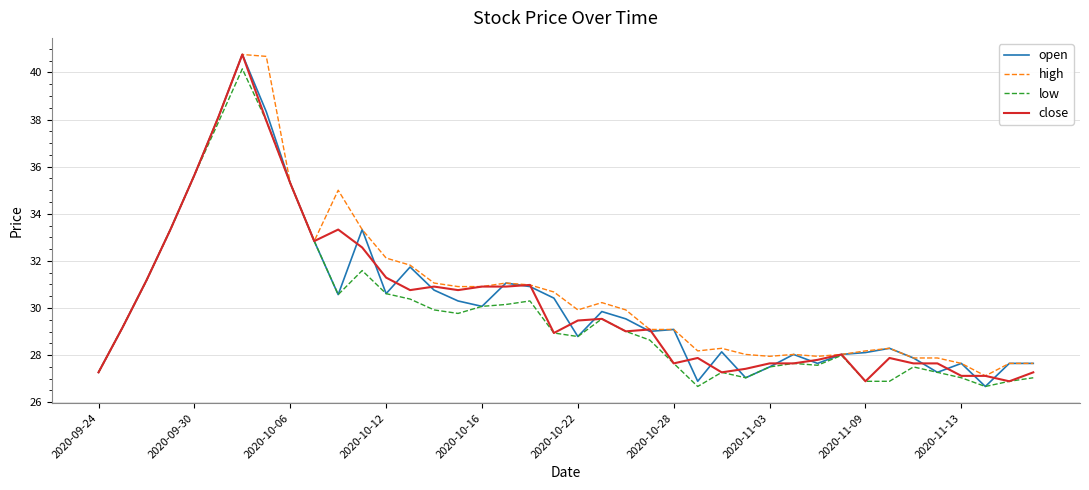

What is the lowest value of the close series?

26.9